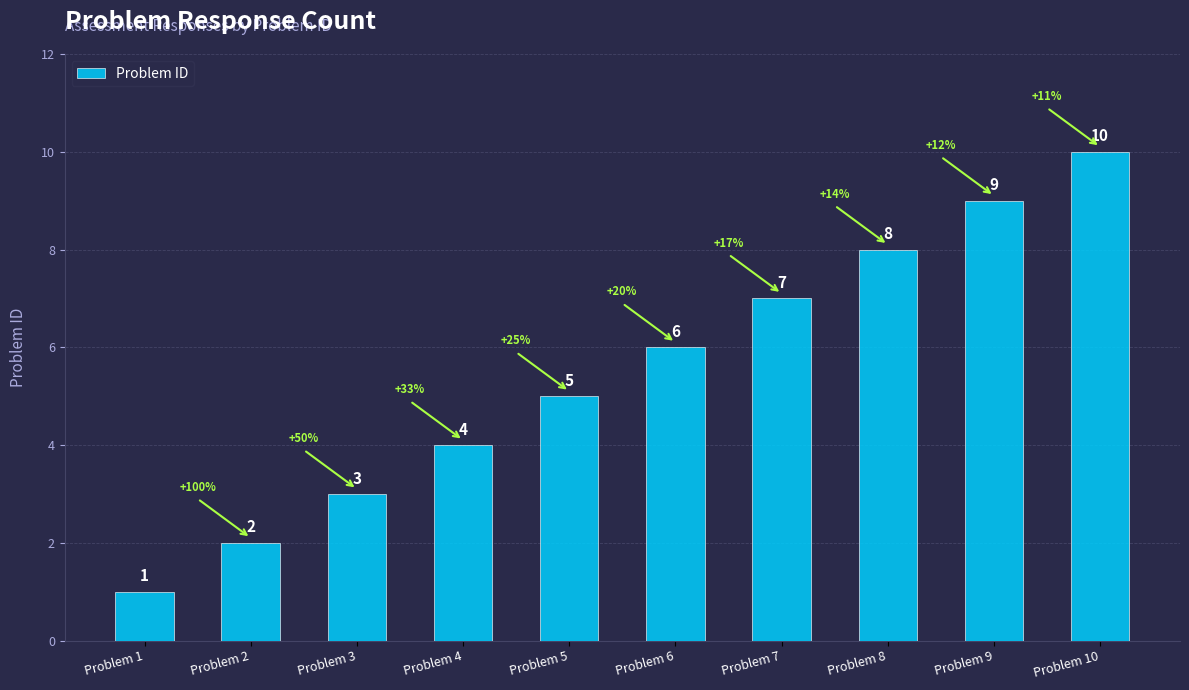

What is the value of the 10th bar from the left?

10